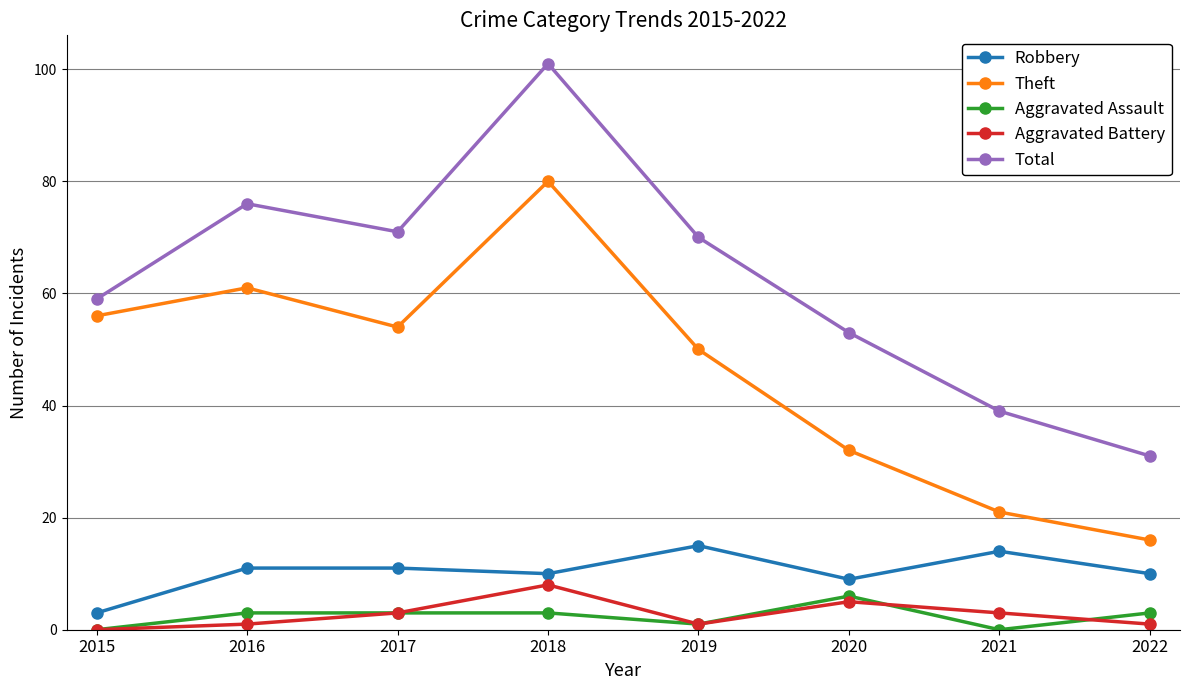

What is the approximate value of Aggravated Battery at 2017?

3